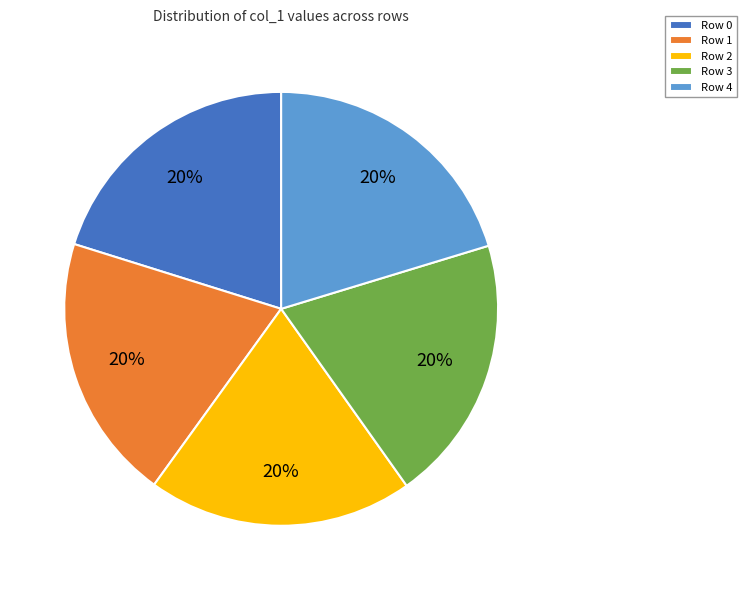

Do Row 3 and Row 1 together represent more than half of the pie?

No